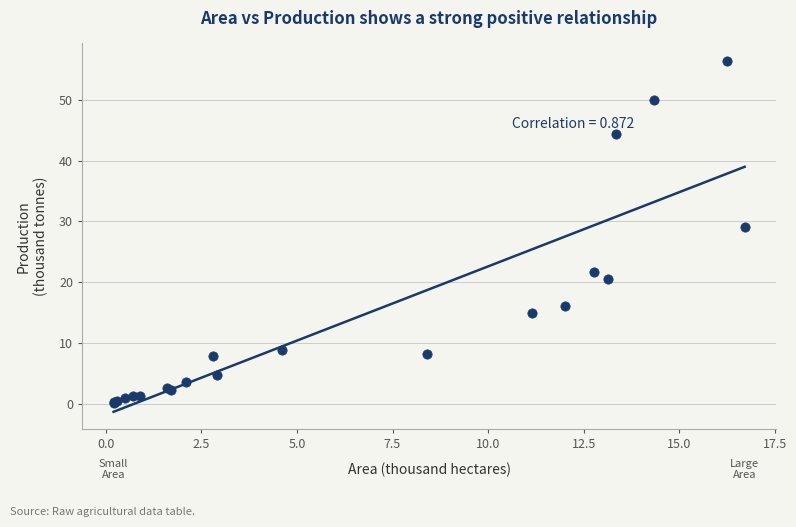

What Y value in the scatter plot is closest to 28?

29.1